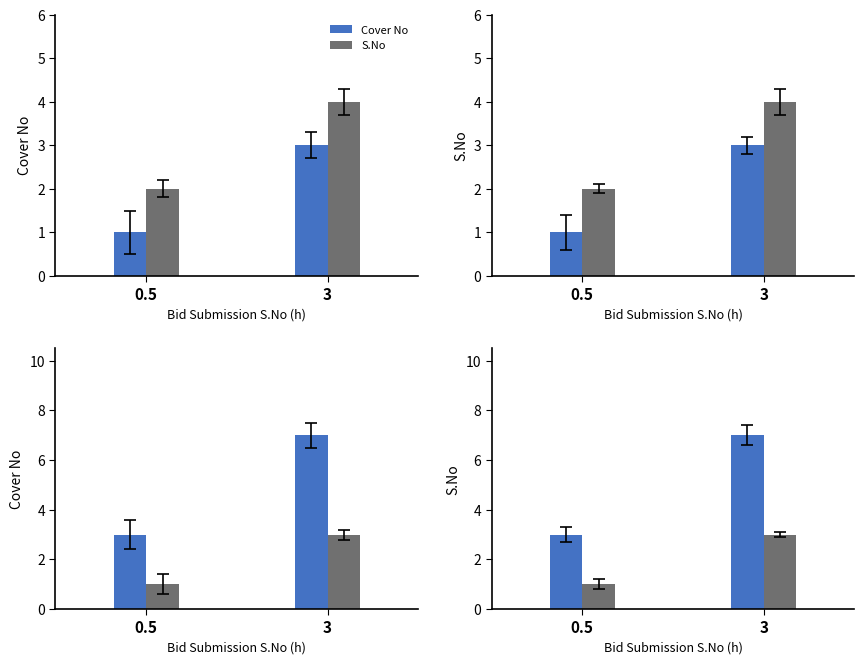

What is the difference between the maximum and minimum values in the S.No series?

2